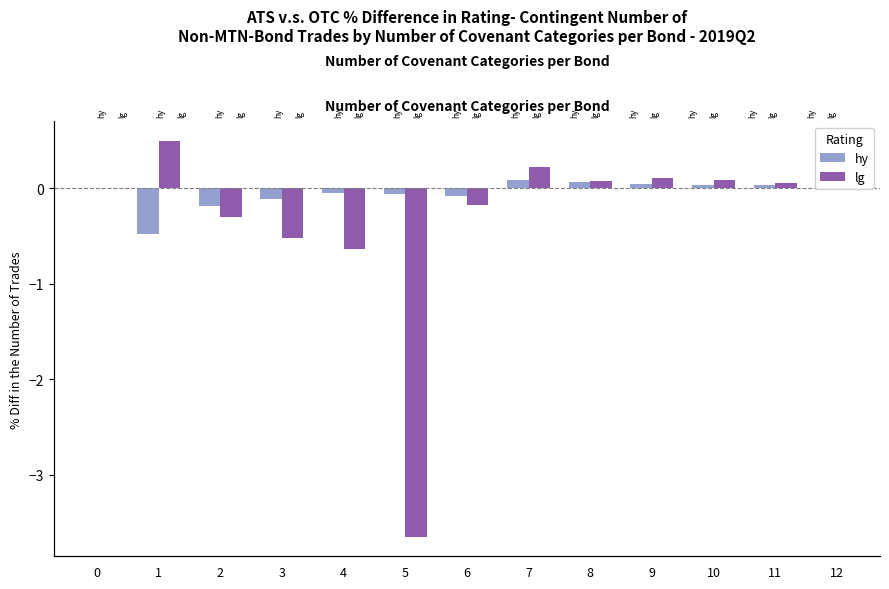

How many values in the lg series exceed 0?

6